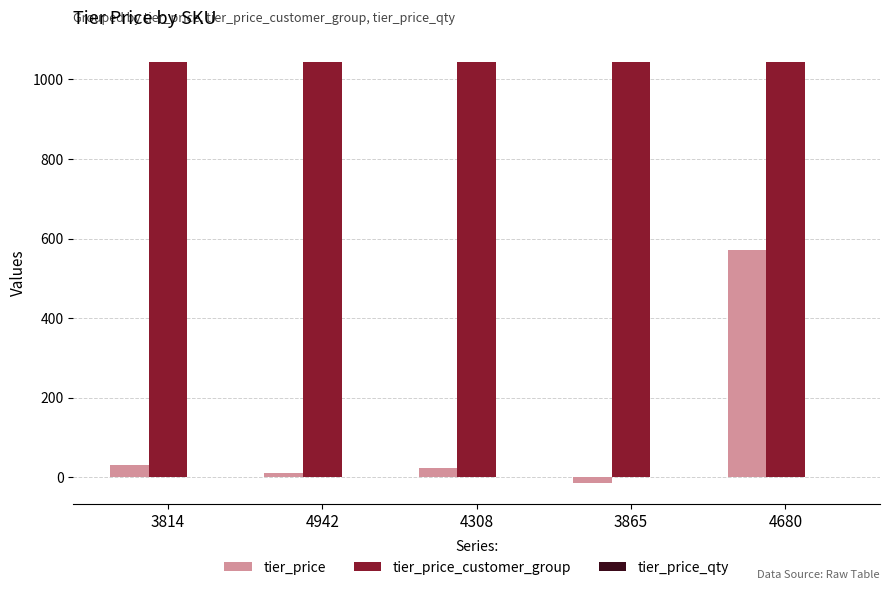

True or false: tier_price has a value of 11.0 at 4942.

True